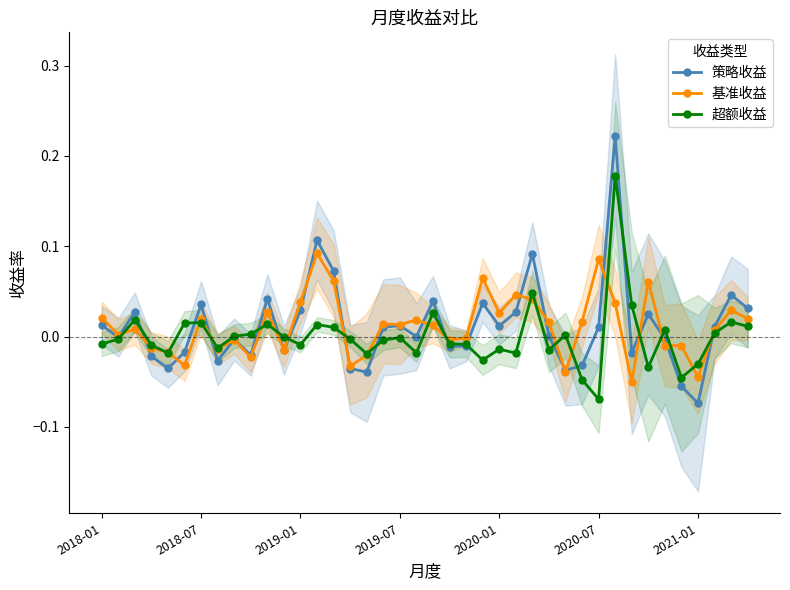

In 超额收益, how many points are higher than both neighbors (excluding endpoints)?

12